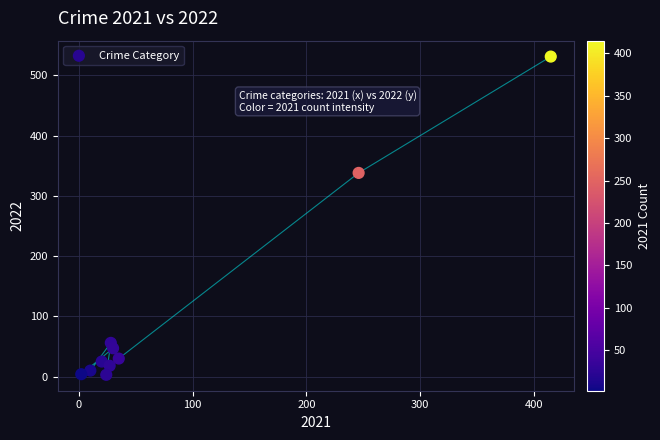

What Y value in the scatter plot is closest to 267?

338